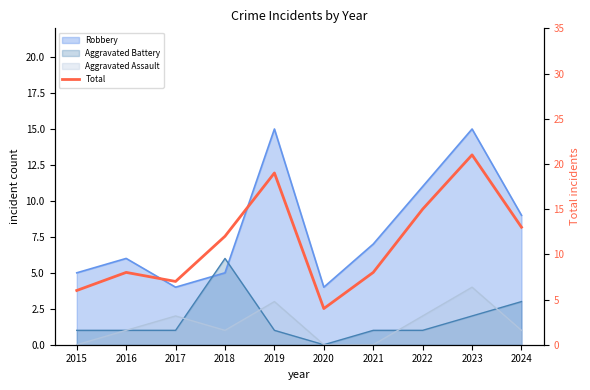

List the labels in order of value, smallest first.

2020, 2015, 2017, 2016, 2021, 2018, 2024, 2022, 2019, 2023